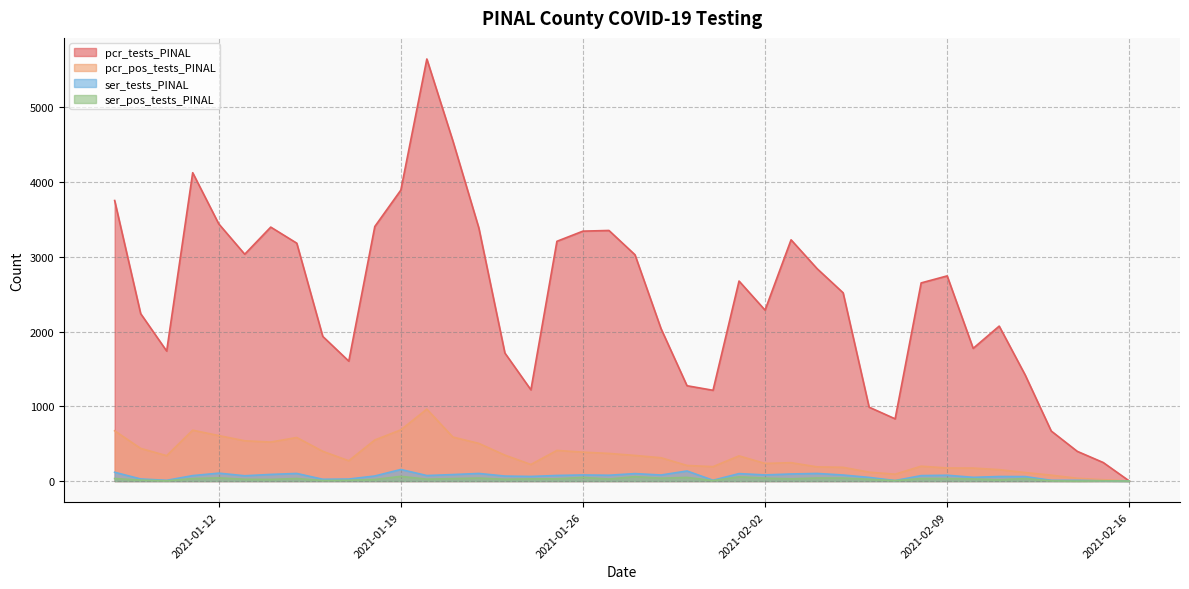

At which category does ser_pos_tests_PINAL reach its first local valley?

2